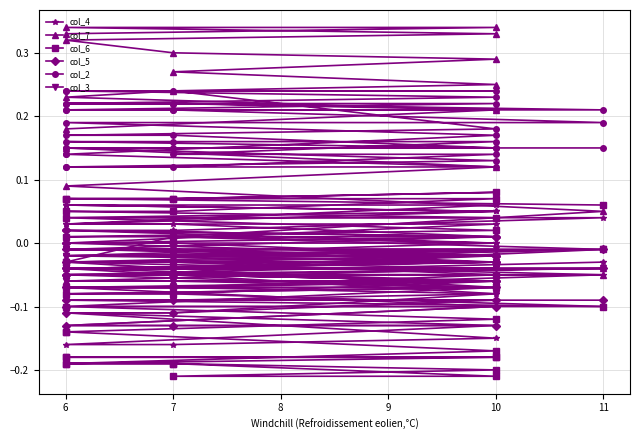

The col_4 series shows 0.0 at 10. True or false?

False